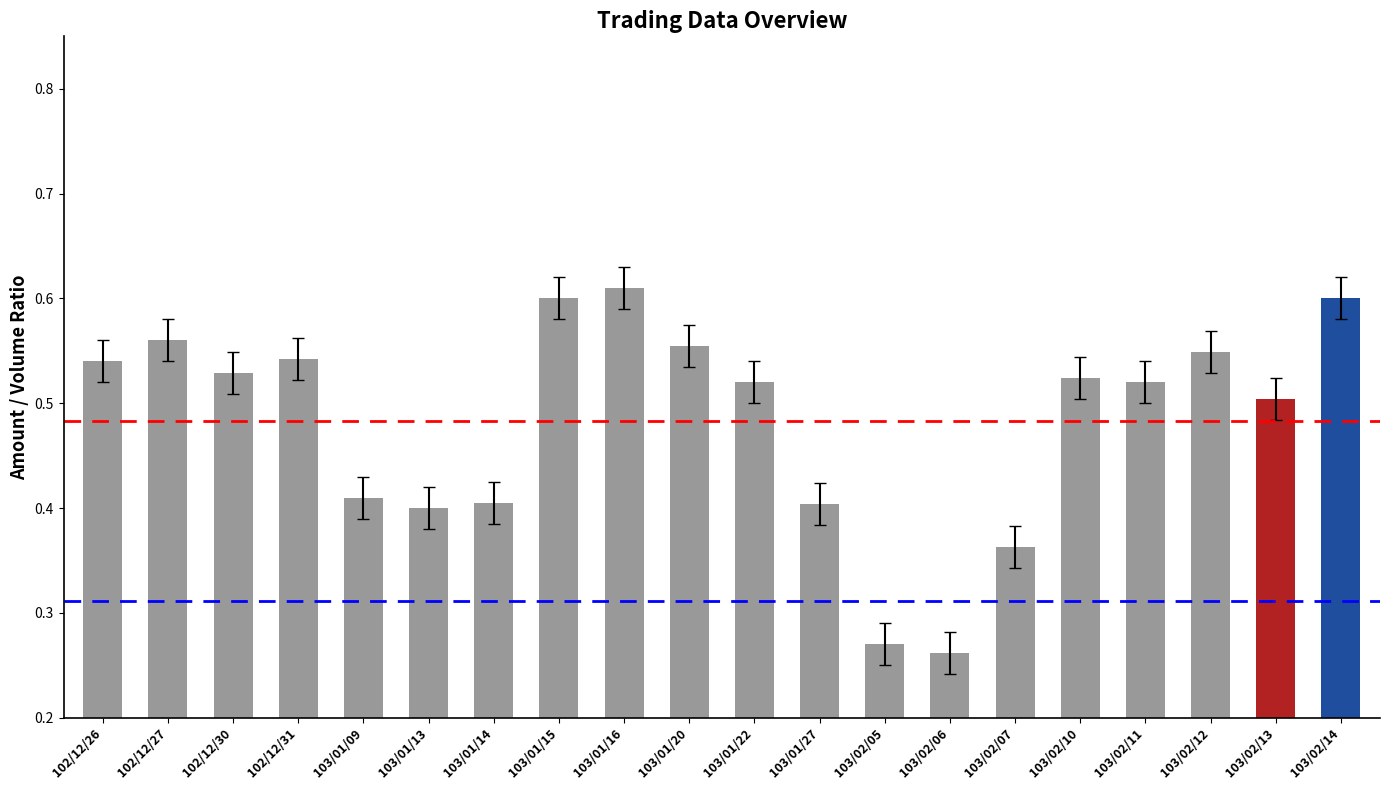

What is the sum of the values at 103/02/12 and 103/01/15?

1.1